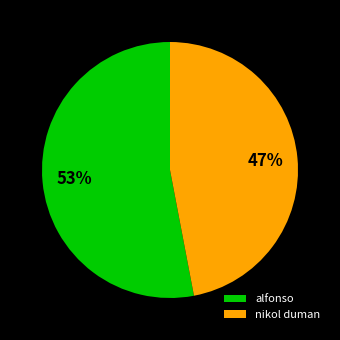

Is there a majority slice in this chart?

Yes